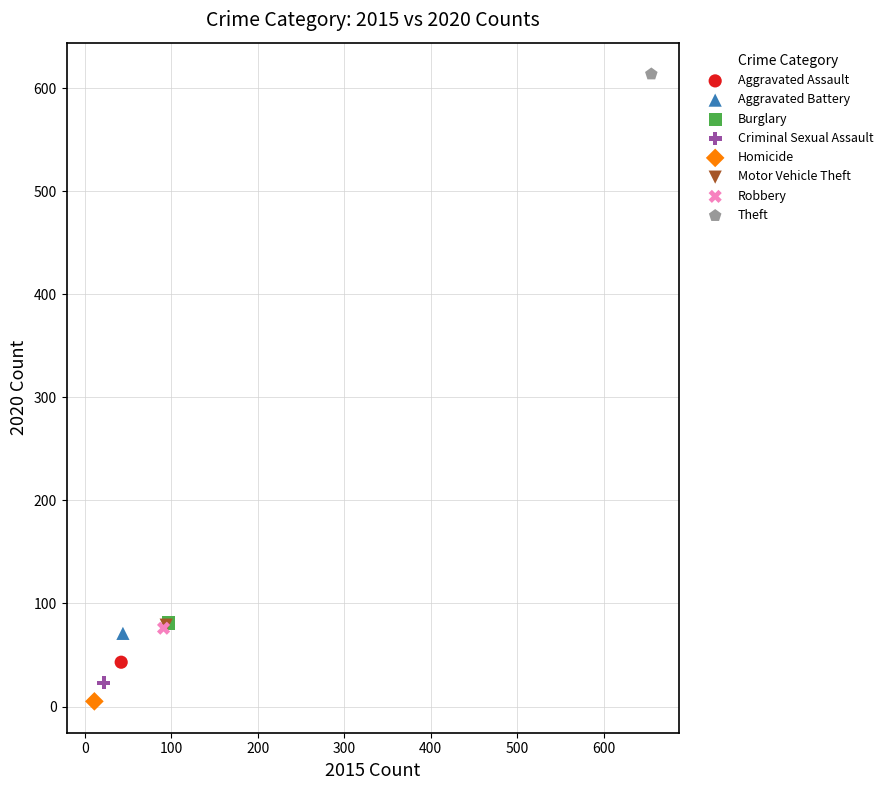

Which series reaches the maximum Y coordinate?

Theft